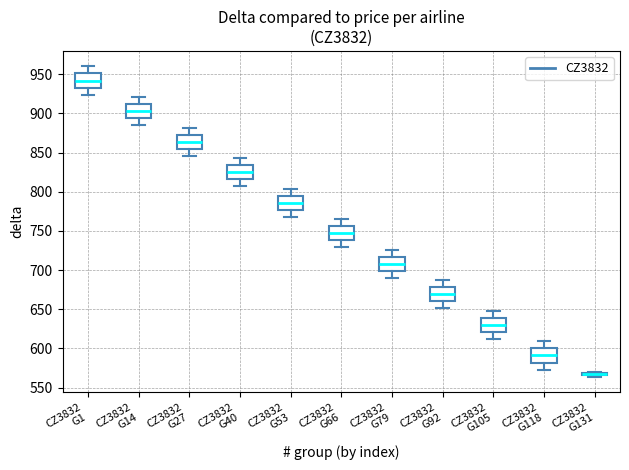

Where is the upper edge of the box for CZ3832 G92 on the y-axis? The values are not printed on the chart, so give them approximately, as read against the axis.

680